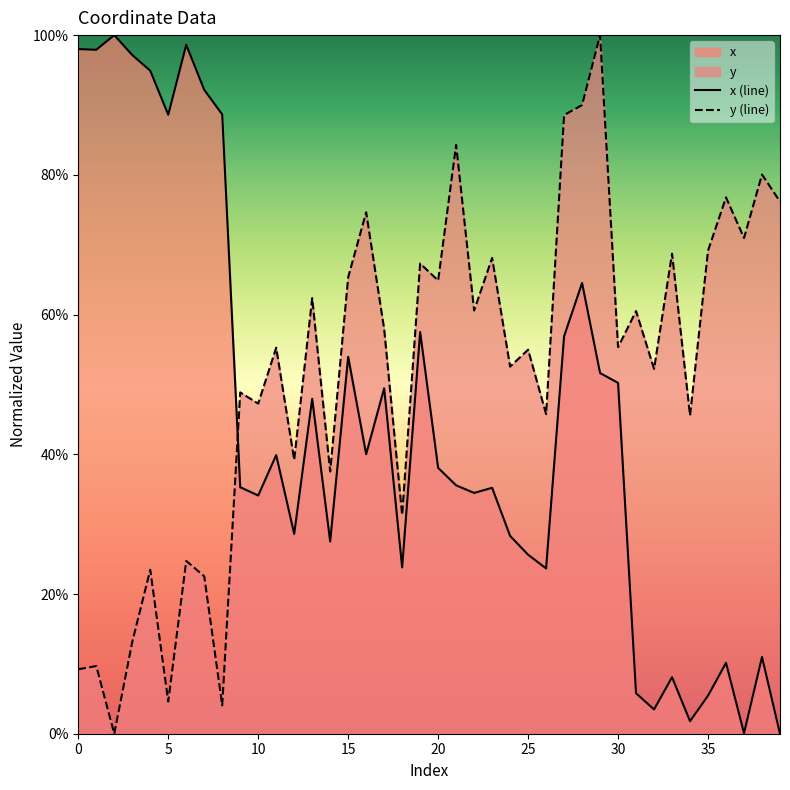

What is the difference between the second highest and minimum values in the y (line) series?

0.9